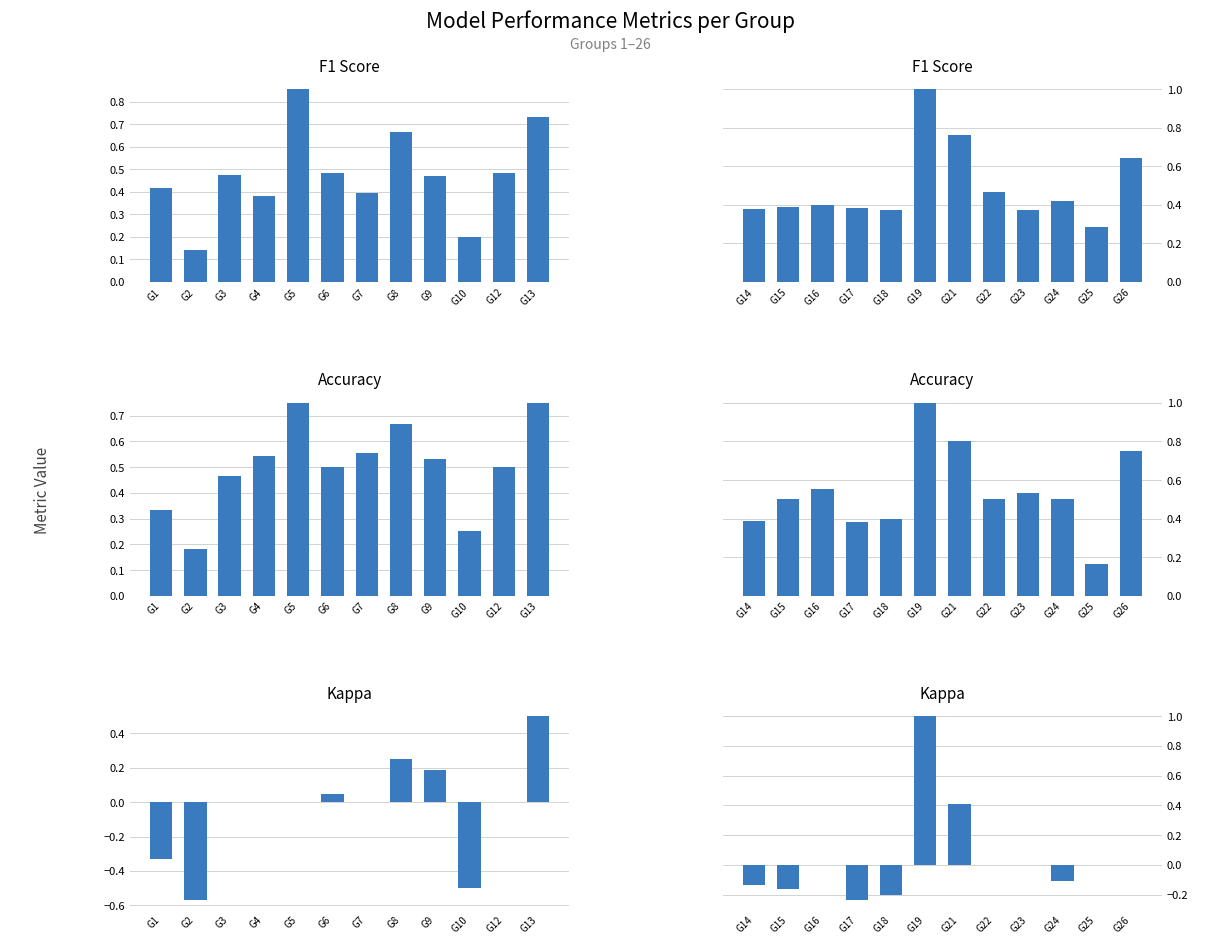

Which series has the largest total across all categories?

Accuracy